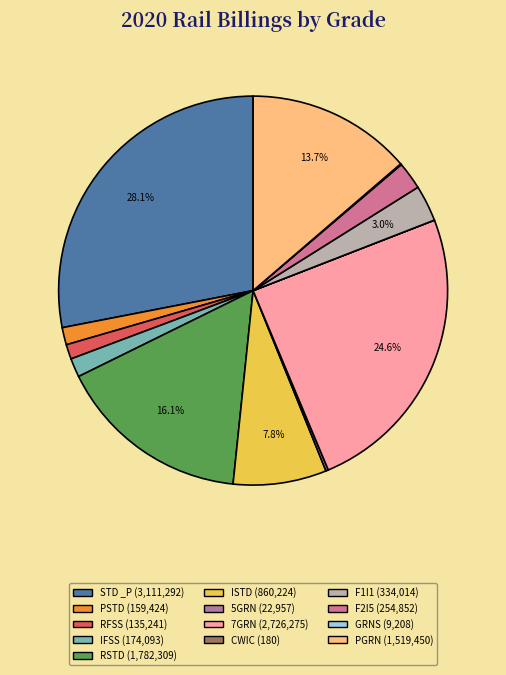

How many slices are in this pie chart?

13